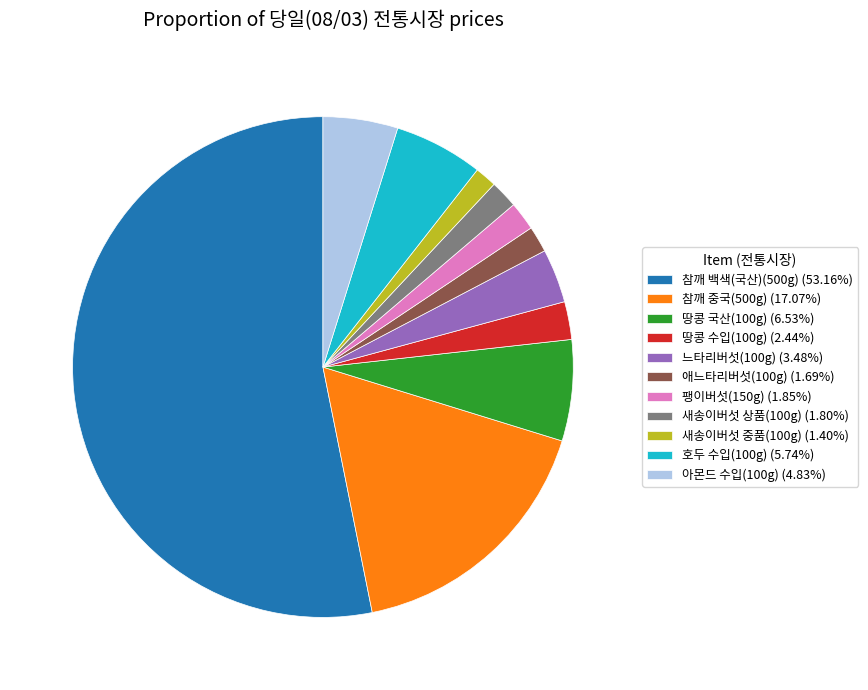

Which category has the biggest portion of the pie?

참깨 백색(국산)(500g)